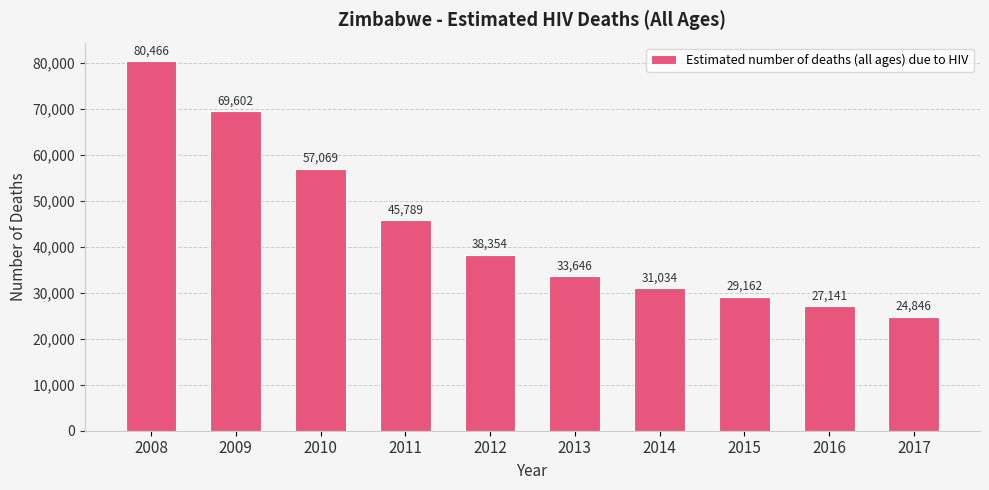

The value at 2011 is 62442. True or false?

False